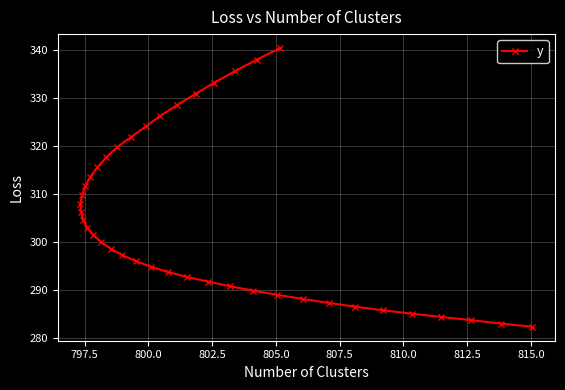

What is the value of the 26th point from the left?

290.7